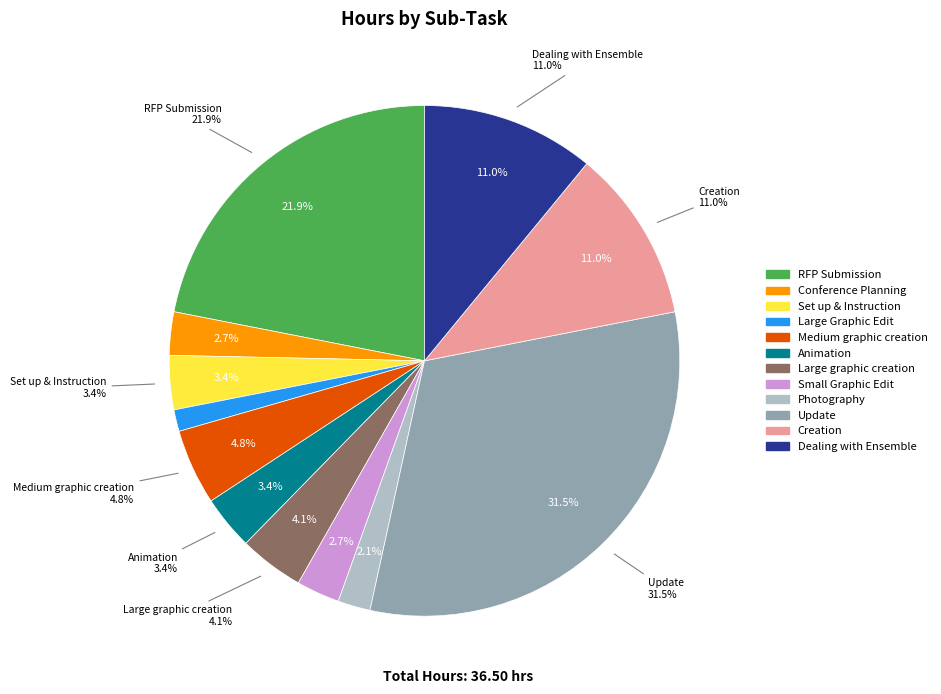

To the nearest percent, what percentage of the pie is Medium graphic creation?

5%